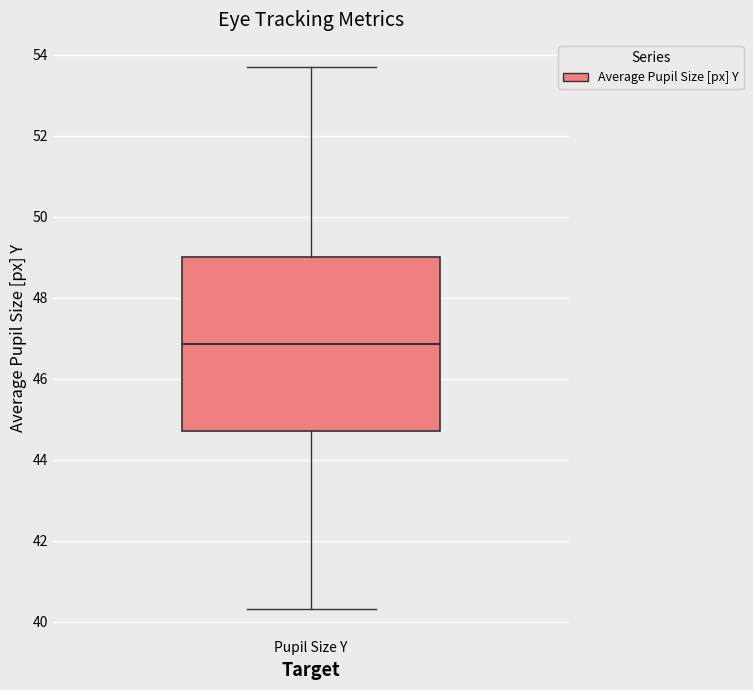

Read this box plot against the y-axis: the position of the median line, the range covered by the box, and the ends of both whiskers. The values are not printed on the chart, so give them approximately, as read against the axis.

median 46.8, box 44.8 to 49.0, whiskers 40.4 to 53.8